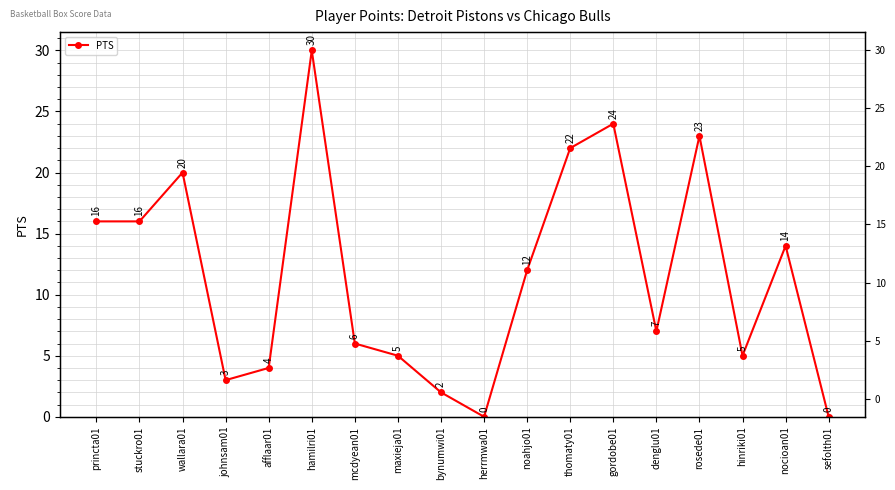

How many interior local peaks (higher than both neighbors) does the data have?

5